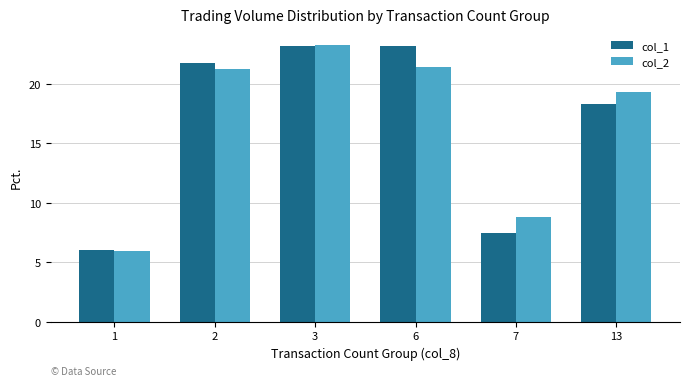

Are the bars grouped side by side (vs. stacked)?

Yes